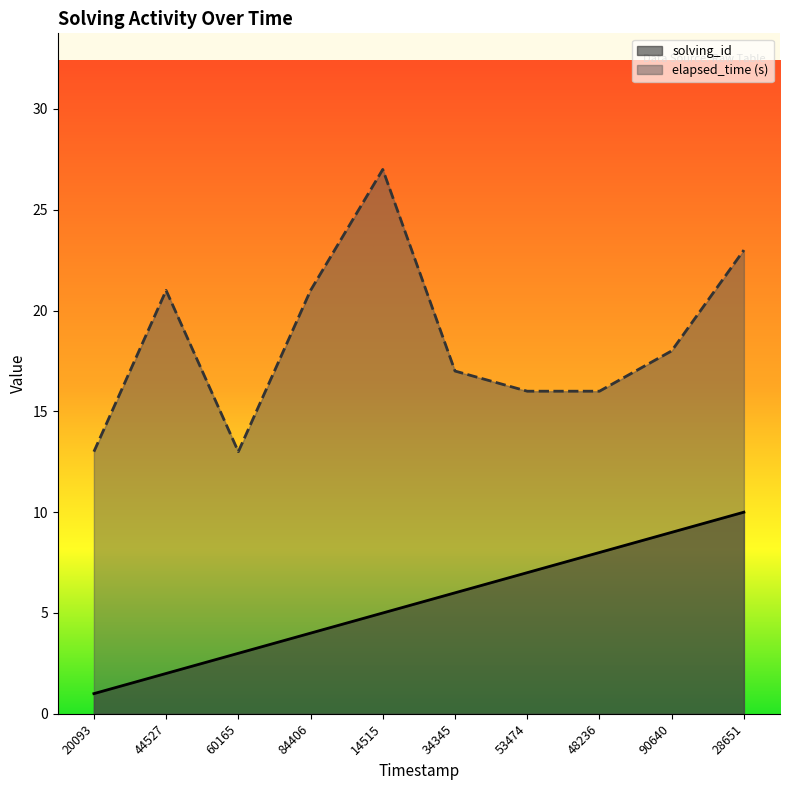

What are all the series names shown in the legend?

solving_id, elapsed_time (s)